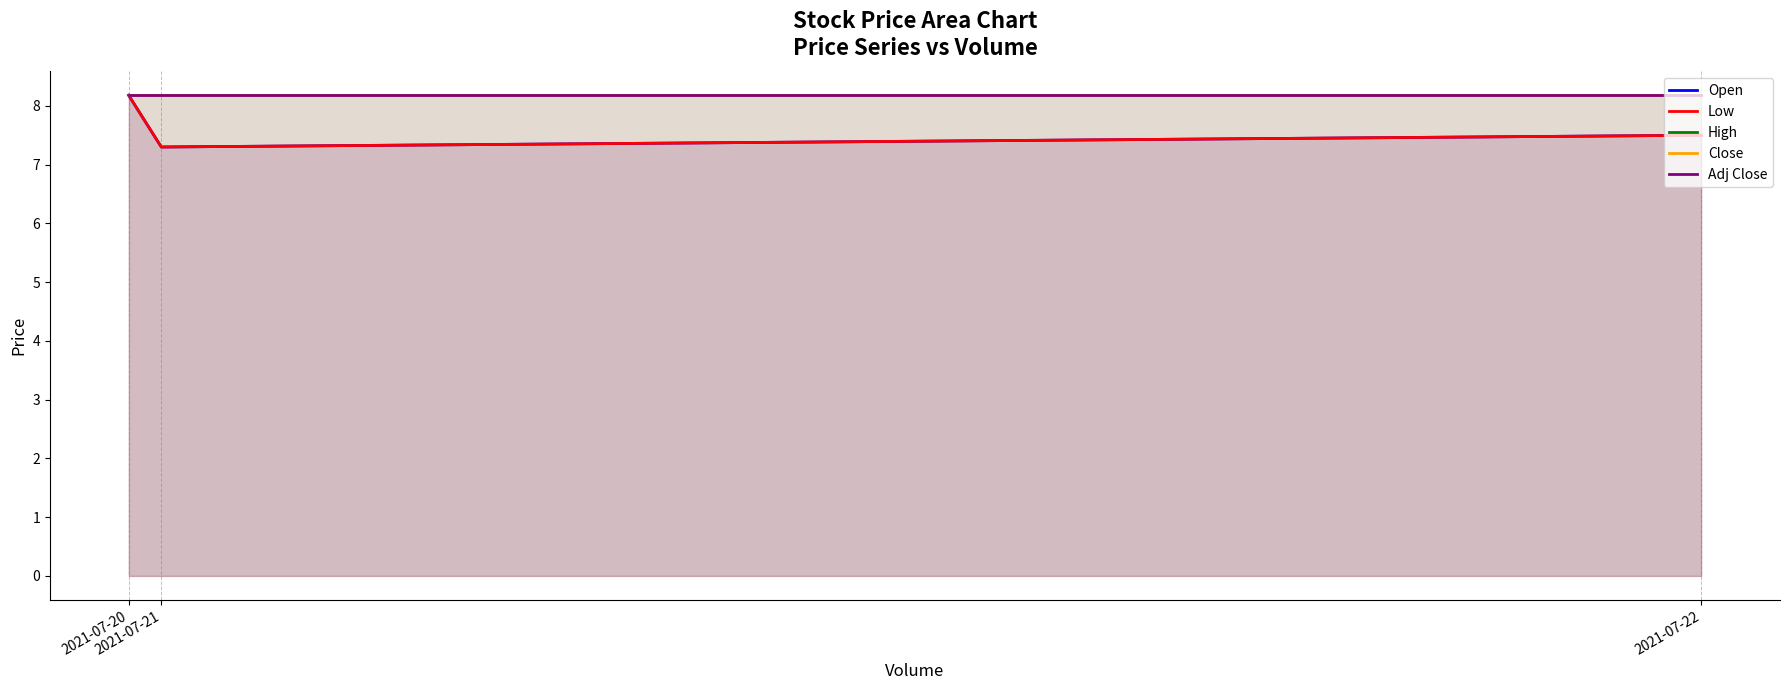

Reading left to right, transcribe all the data shown in this chart.

Open: 8.2	7.3	7.5
Low: 8.2	7.3	7.5
High: 8.2	8.2	8.2
Close: 8.2	8.2	8.2
Adj Close: 8.2	8.2	8.2